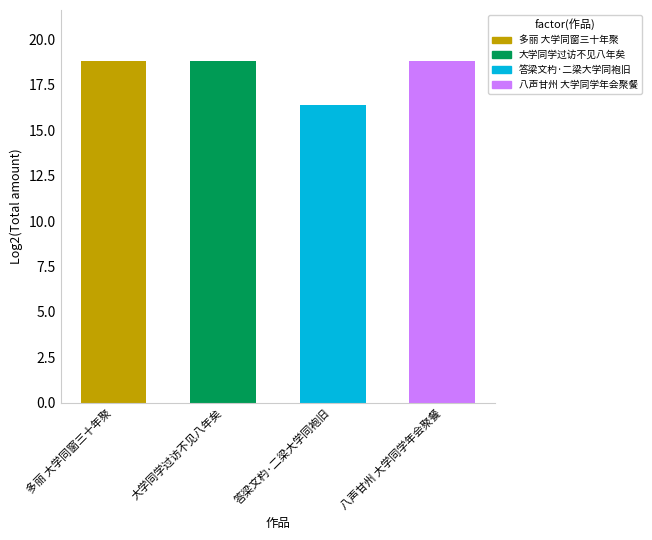

What is the label of the 1st bar from the left?

多丽 大学同窗三十年聚